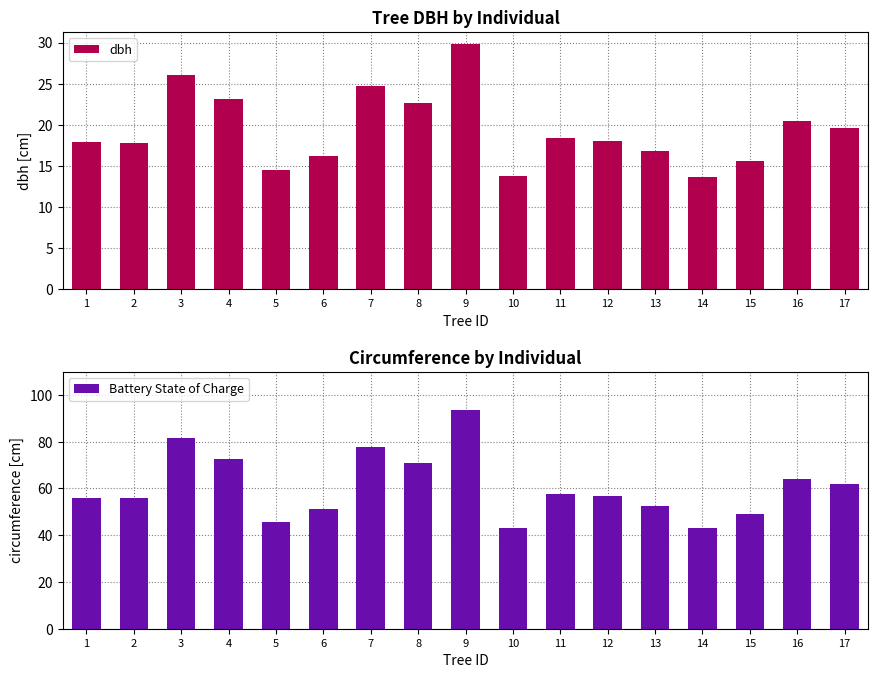

What is the average value of the Battery State of Charge series?

60.8